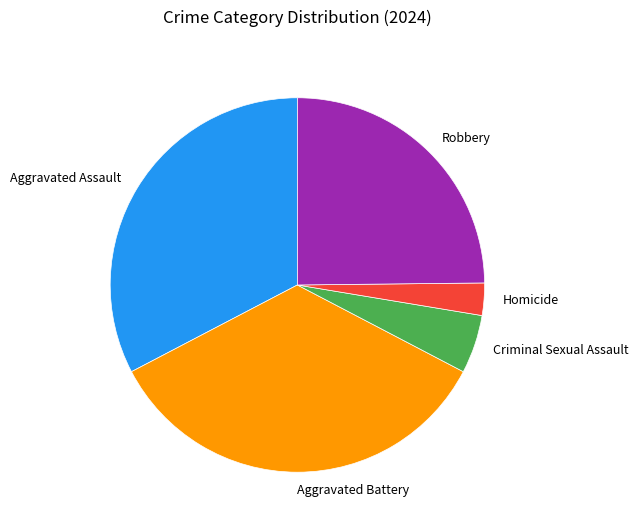

The Homicide slice represents 3% of the pie. True or false?

True